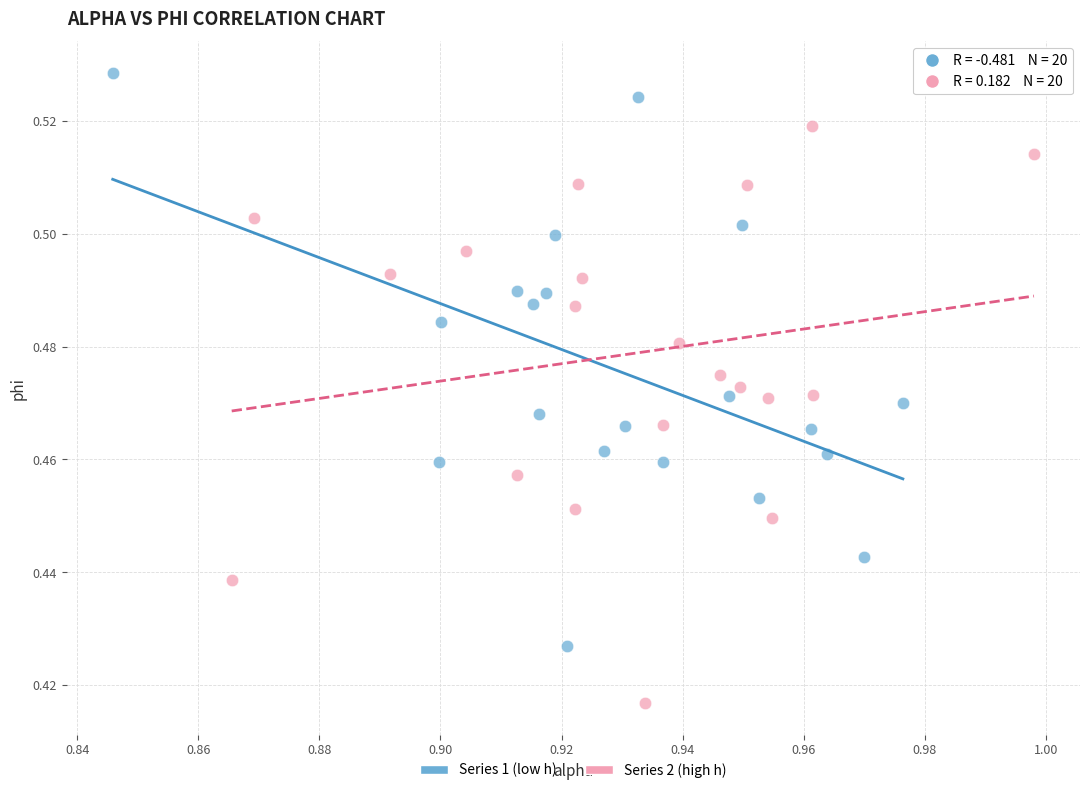

Which series contains the lowest Y value?

Series 2 (high h)